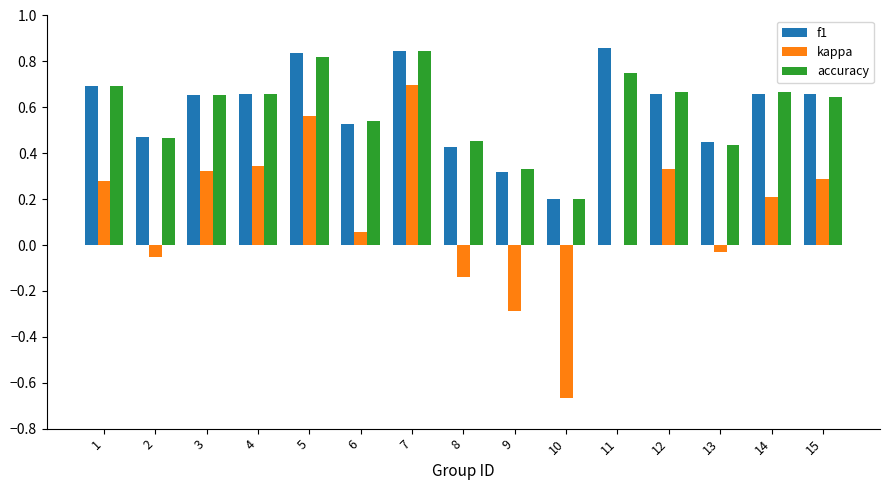

Which series changed the most between 8 and 14?

kappa